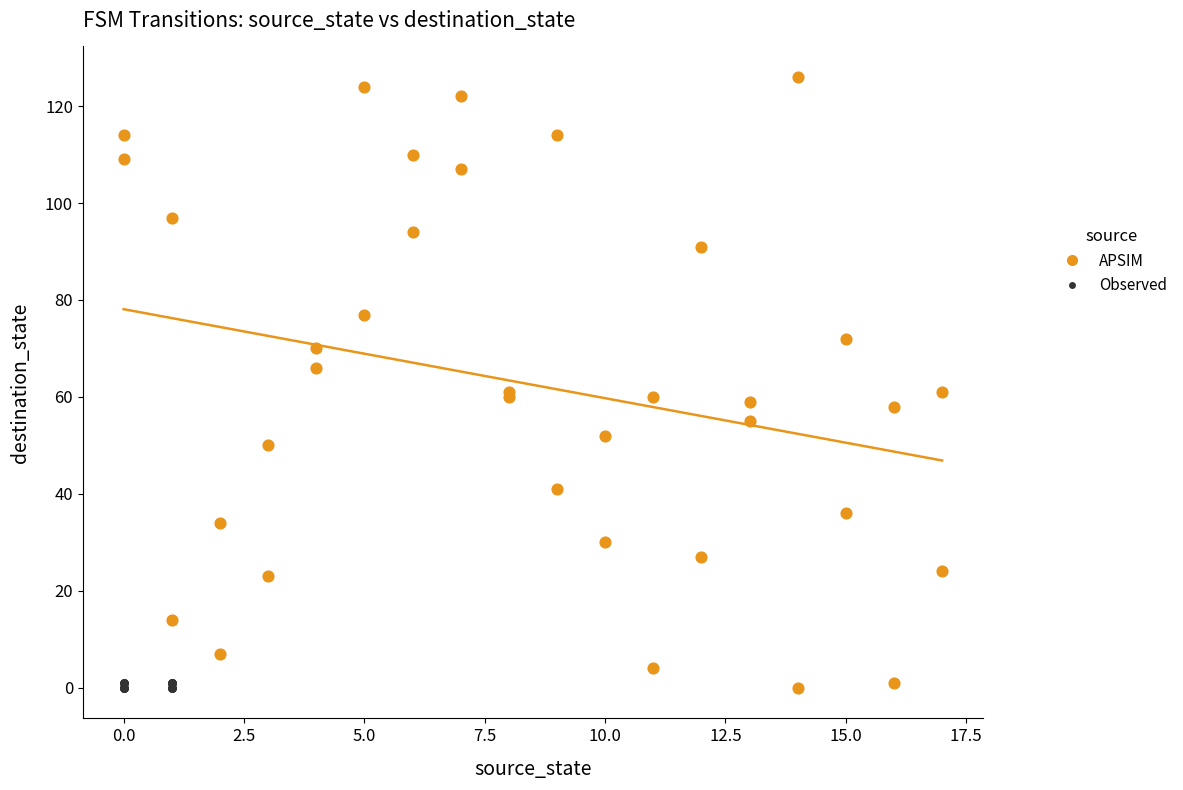

Which series reaches the maximum Y coordinate?

APSIM